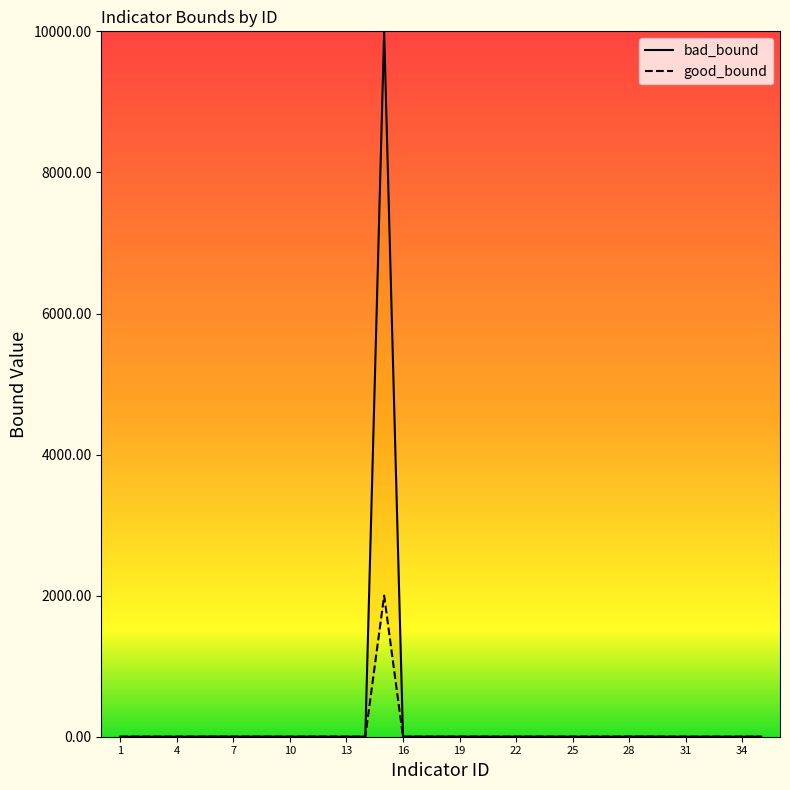

The value of bad_bound at 7 is 0.8. True or false?

True